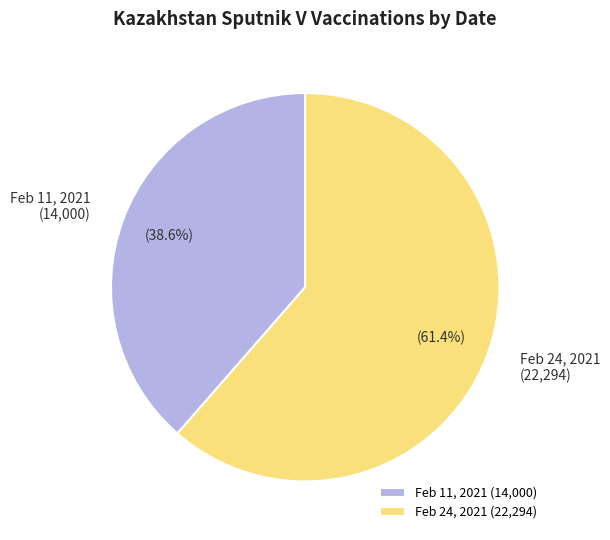

What is the largest slice in the pie chart?

Feb 24, 2021 (22,294)